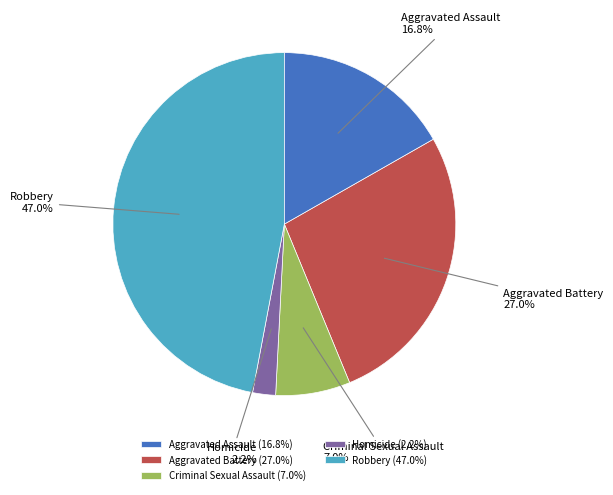

Does Homicide represent more than half of the total?

No